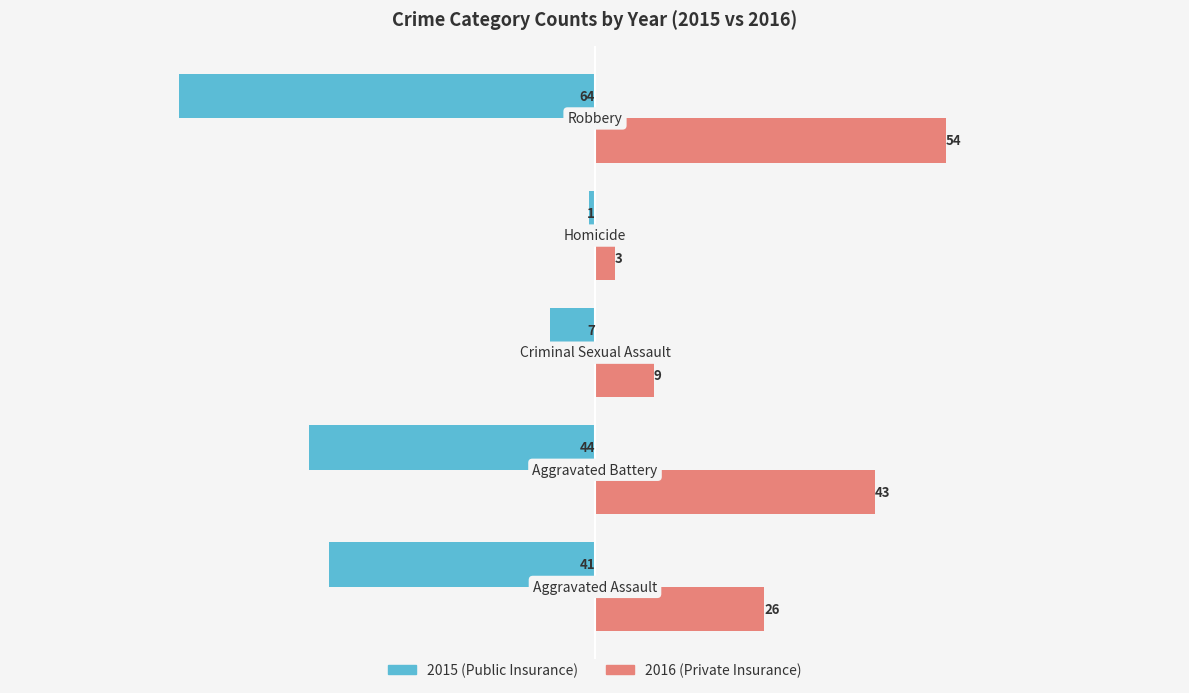

What is the minimum value shown in the chart?

-64